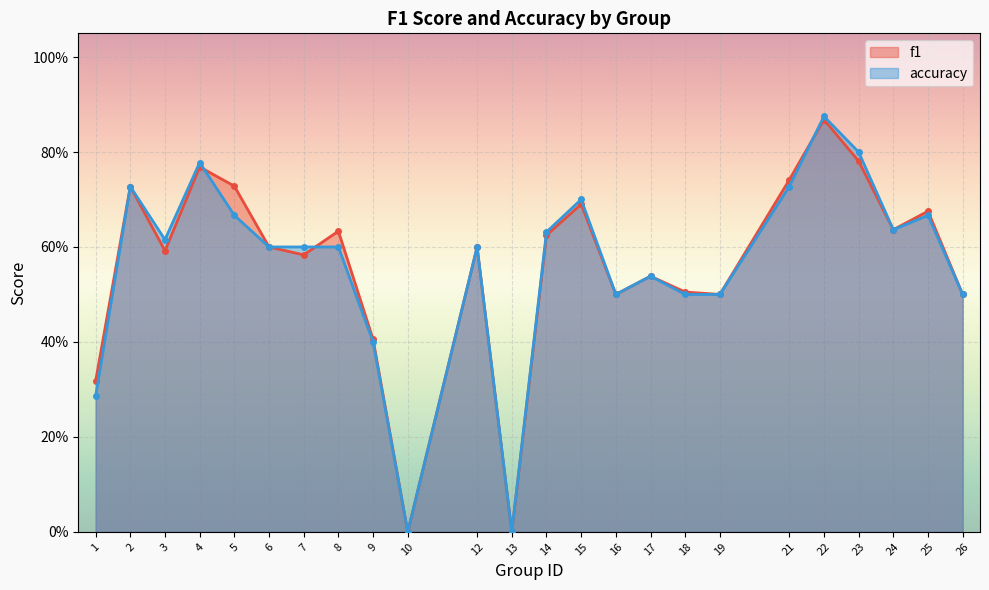

What is the sum of the accuracy values at 2 and 6?

1.3